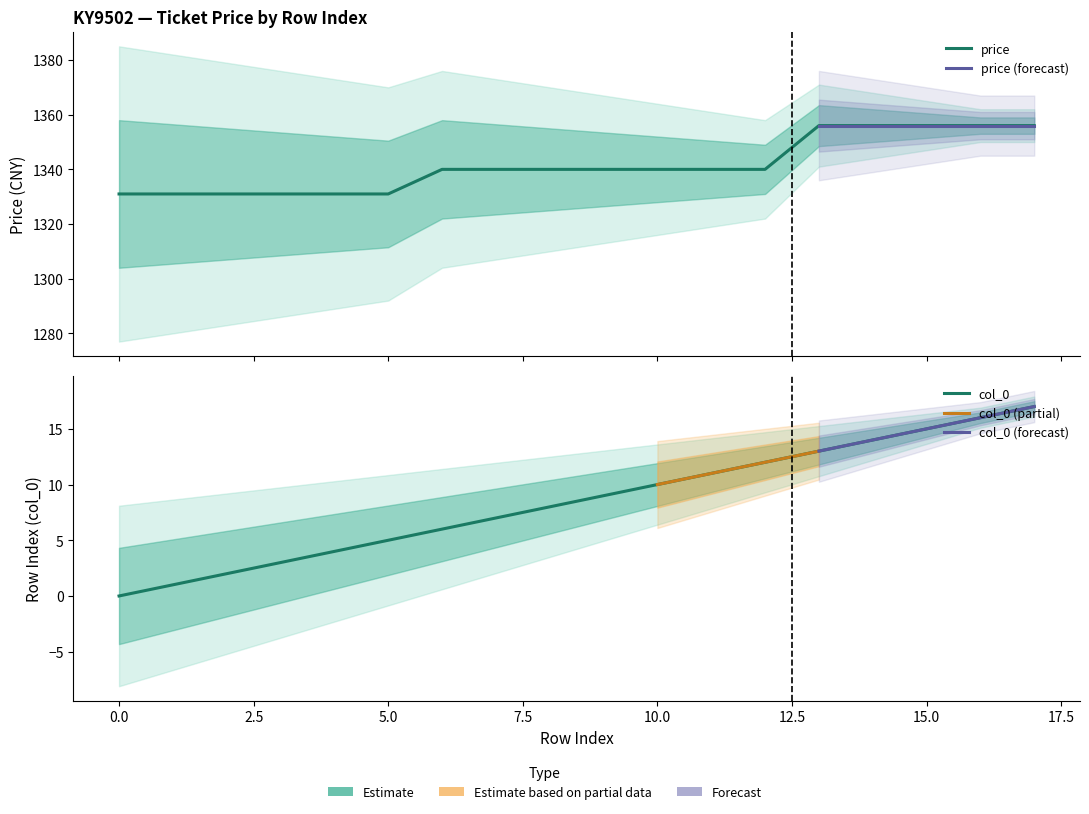

Reading right to left, transcribe all the data shown in this chart.

col_0: 17	16	15	14	13	12	11	10	9	8	7	6	5	4	3	2	1	0
price: 1356	1356	1356	1356	1356	1340	1340	1340	1340	1340	1340	1340	1331	1331	1331	1331	1331	1331